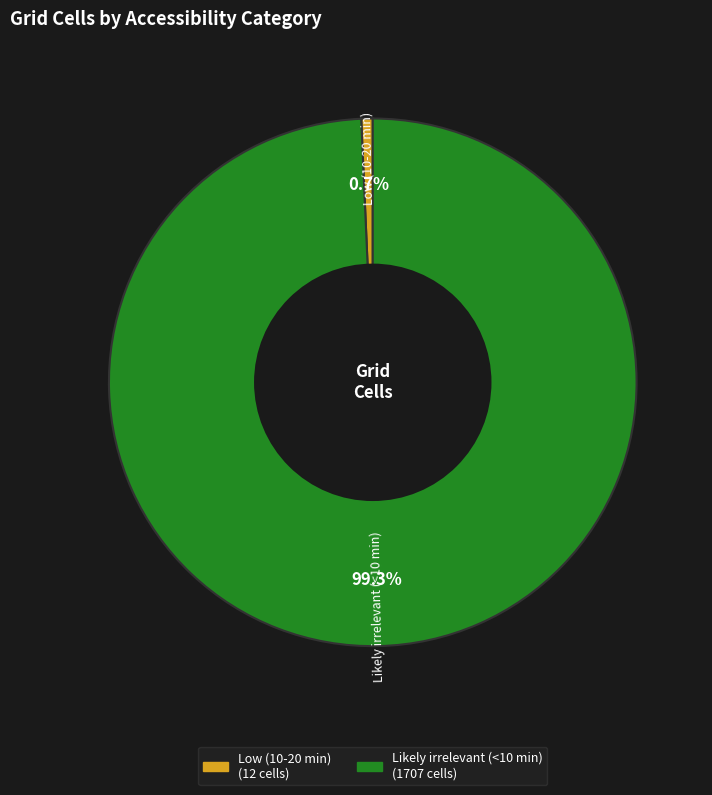

What percentage is the Likely irrelevant (<10 min) slice, to the nearest percent?

99%